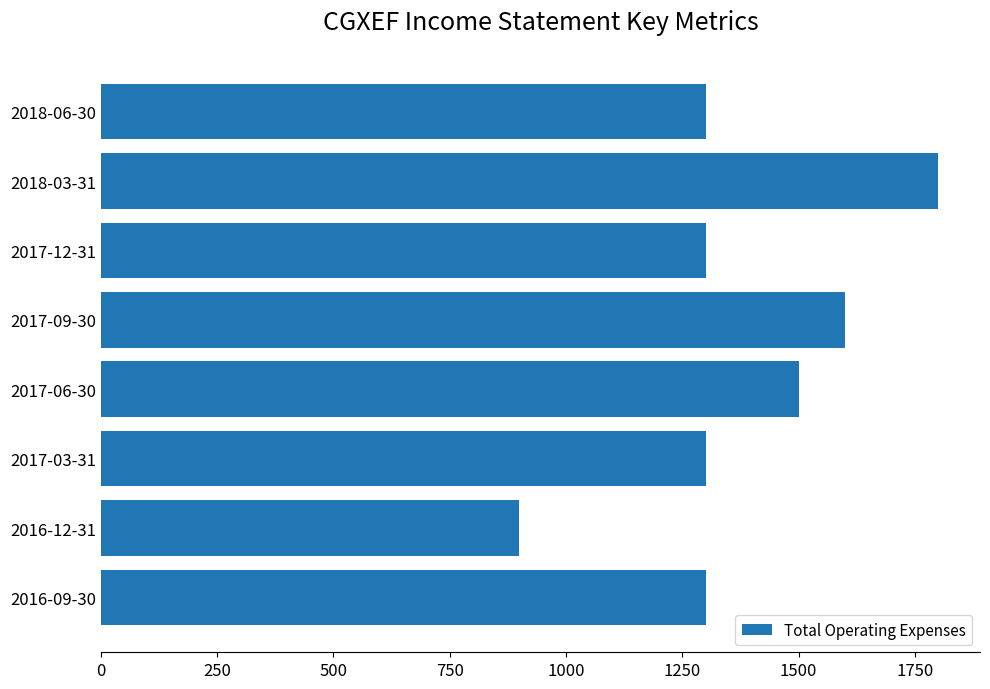

What is the approximate value at 2017-09-30?

1600